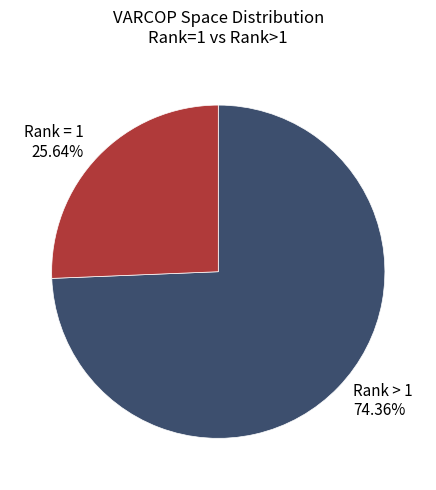

Rank the categories by value from highest to lowest.

Rank > 1 74.36%, Rank = 1 25.64%